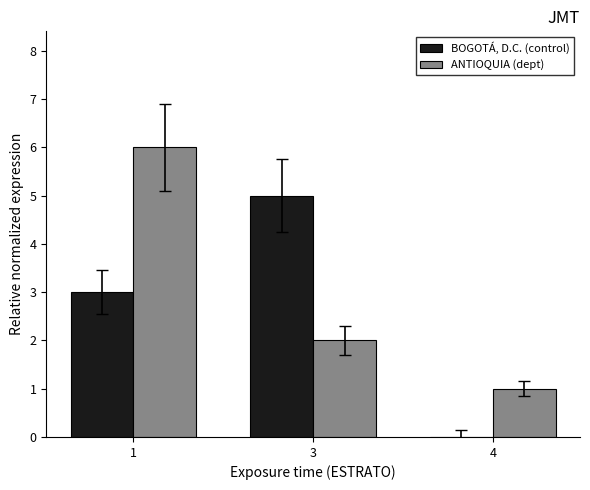

What is the highest value of the BOGOTÁ, D.C. (control) series?

5